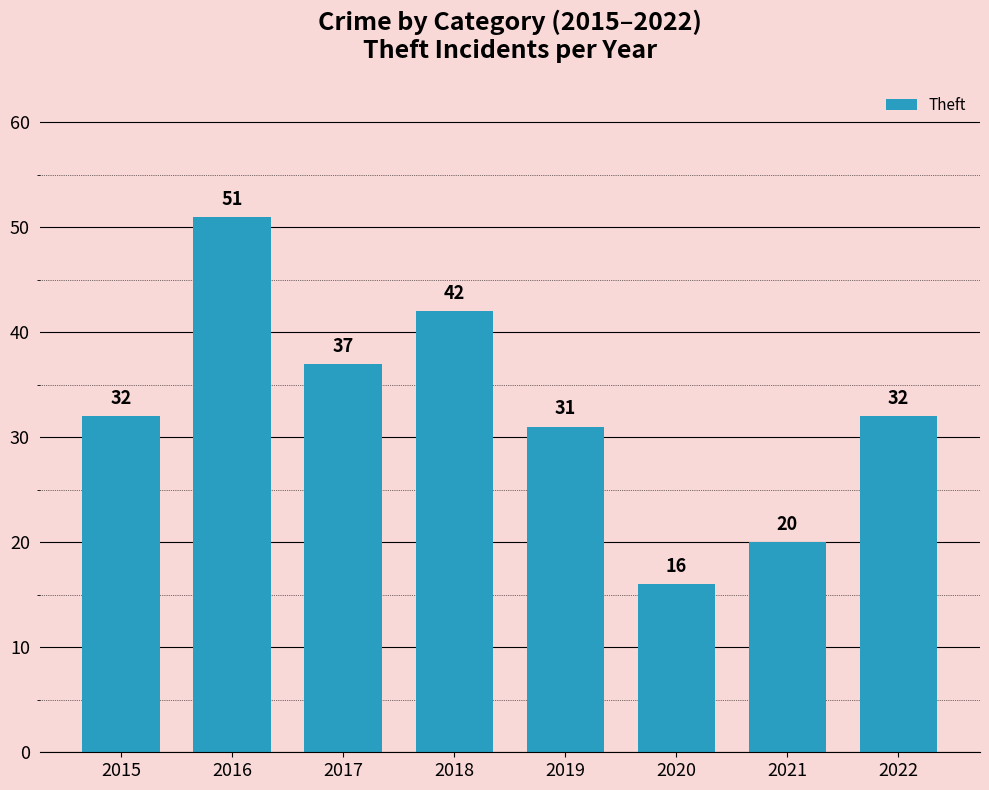

What is the difference between the second highest and minimum values?

26